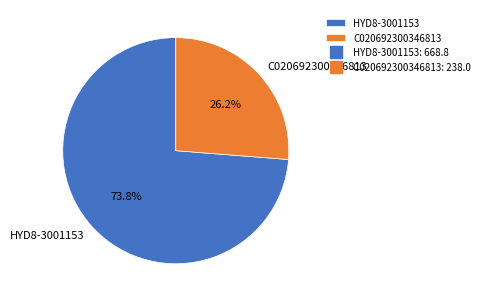

How many segments does this pie chart have?

2